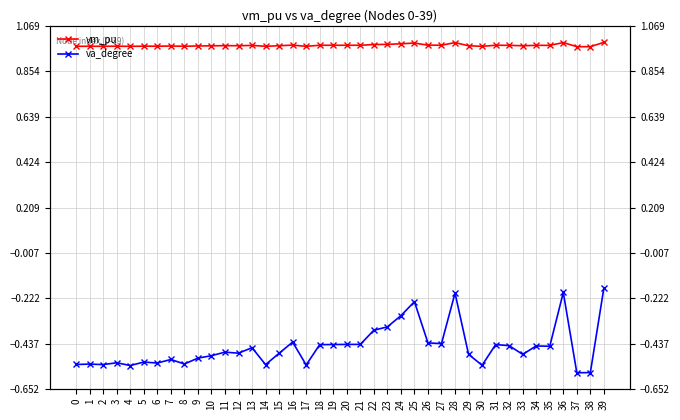

Rank the series by their average value, from highest to lowest.

vm_pu, va_degree